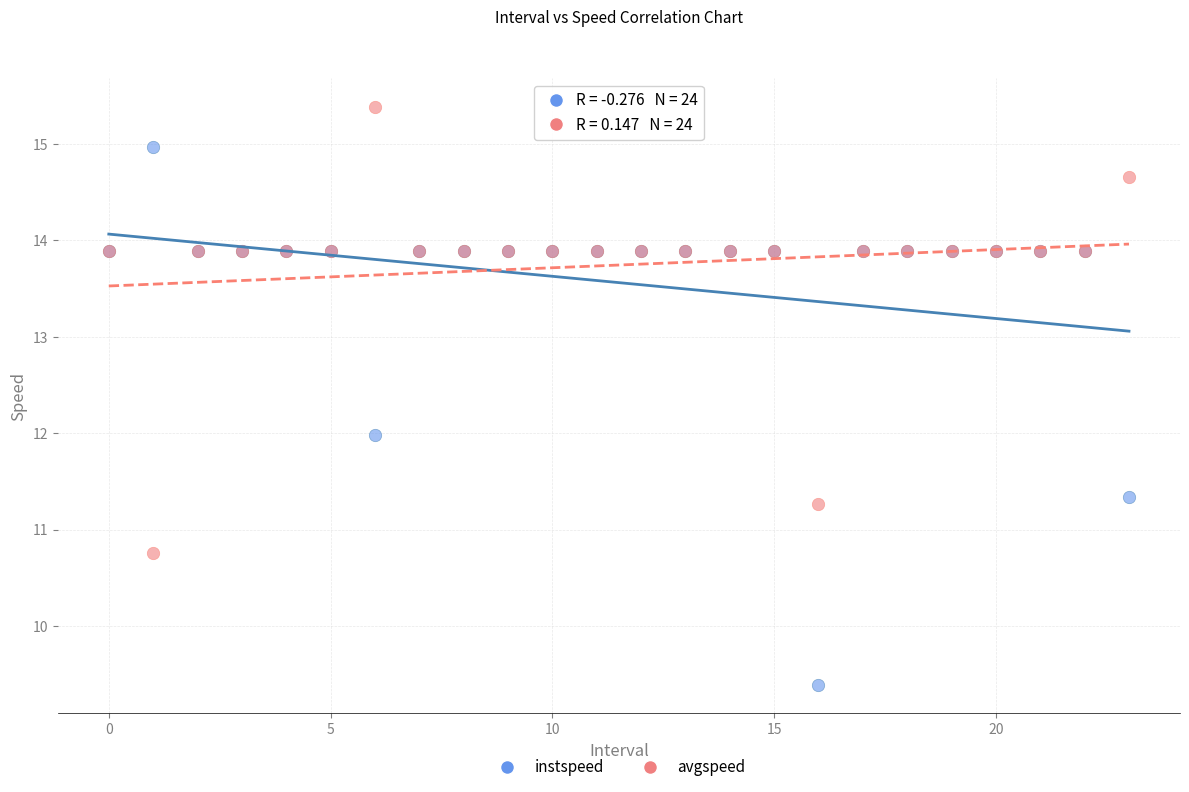

Which series reaches the maximum Y coordinate?

avgspeed